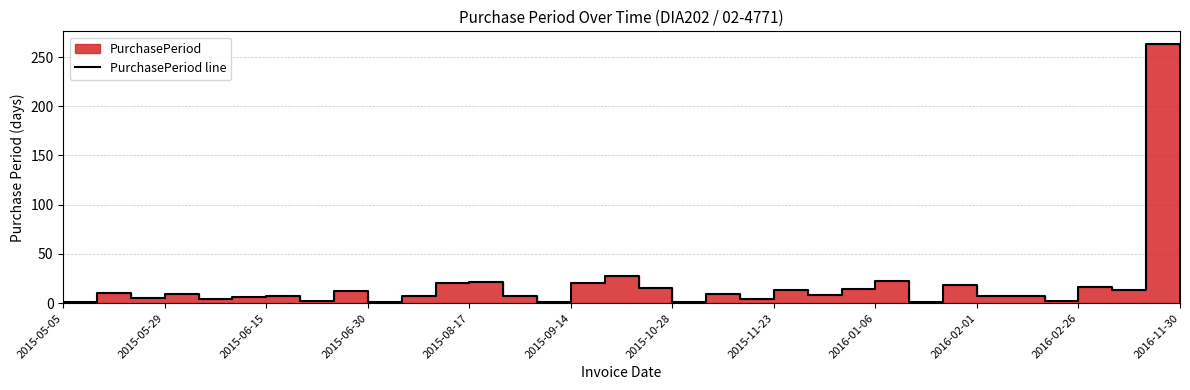

What position from the right is 17?

17